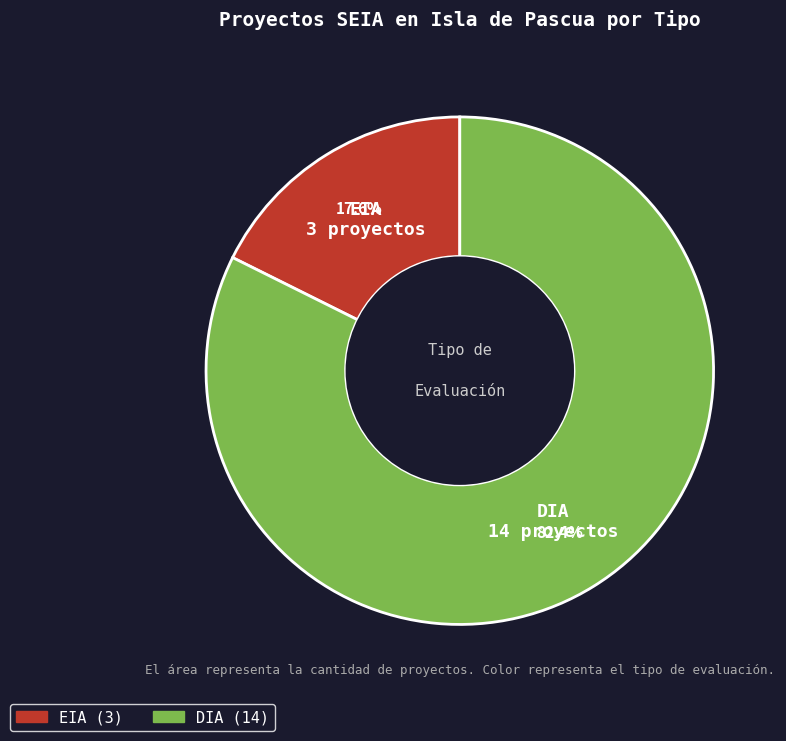

Which has a higher value, DIA or EIA?

DIA